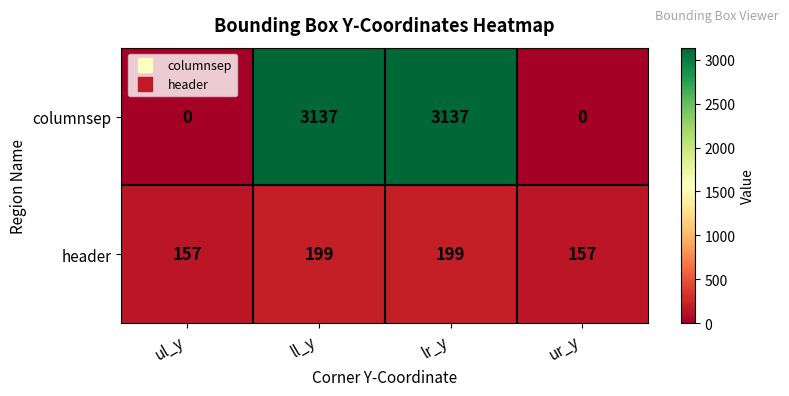

What value does the header series have at ur_y?

157